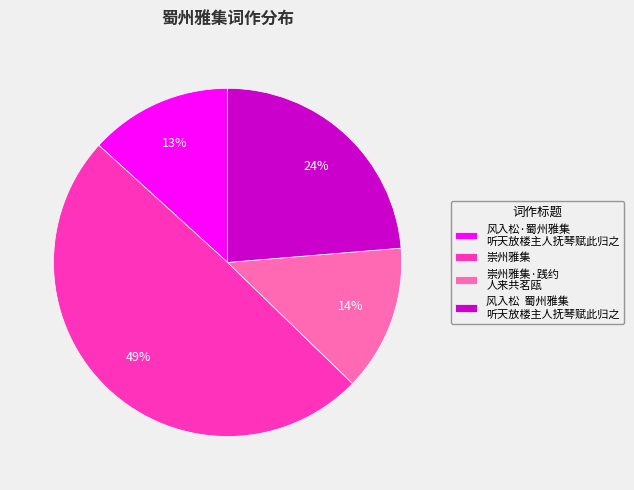

Is there a majority slice in this chart?

No